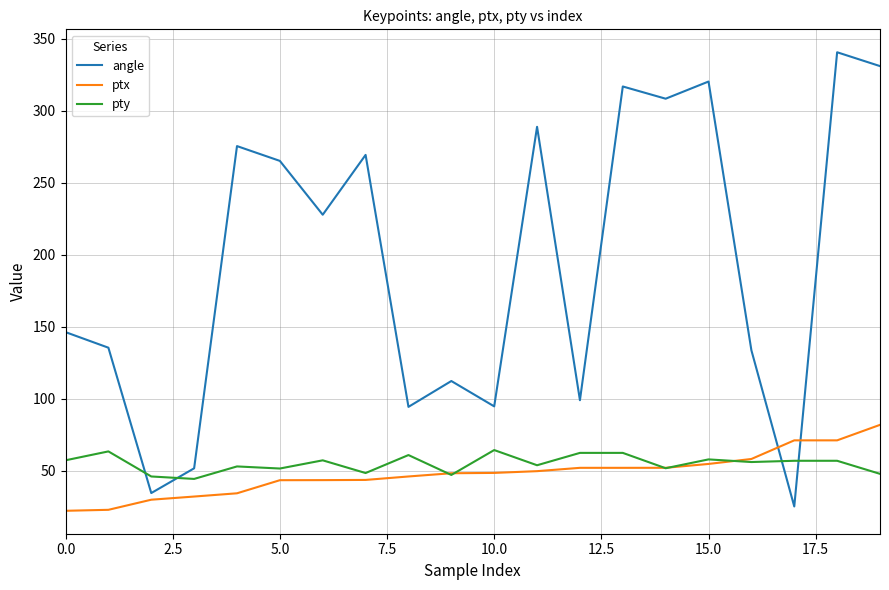

After their last crossing, which series has the higher values: ptx or angle?

angle